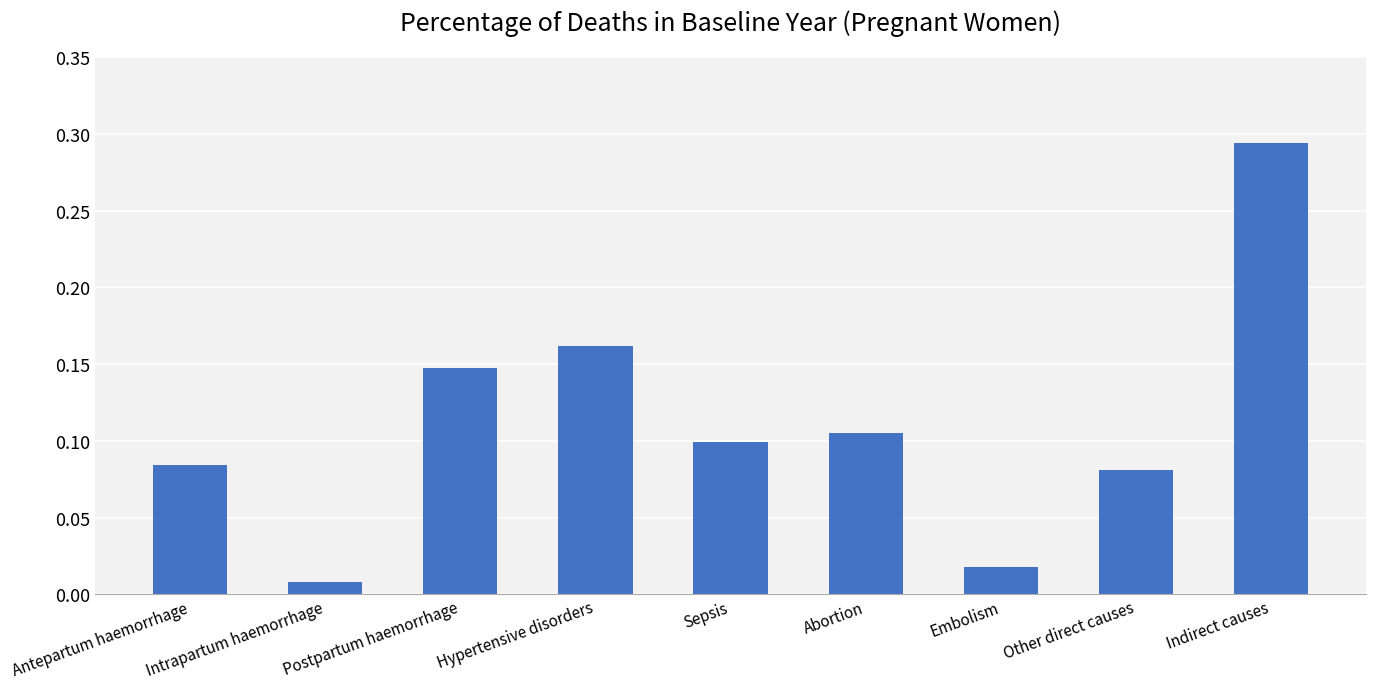

What is the sum of all values?

1.0